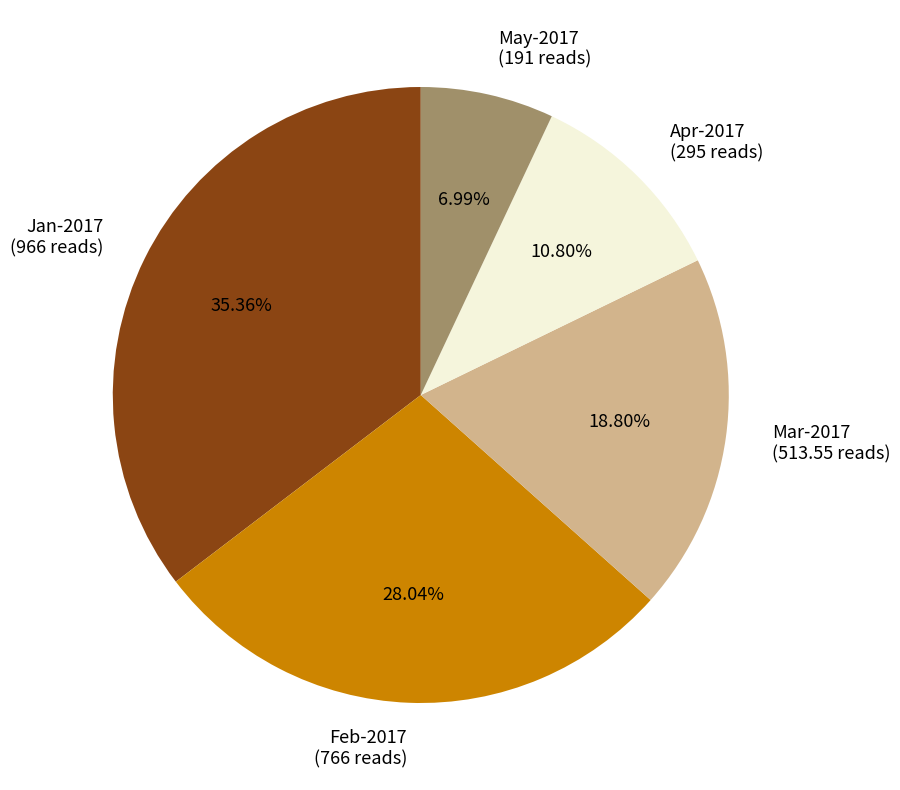

Which slice is the largest?

Jan-2017